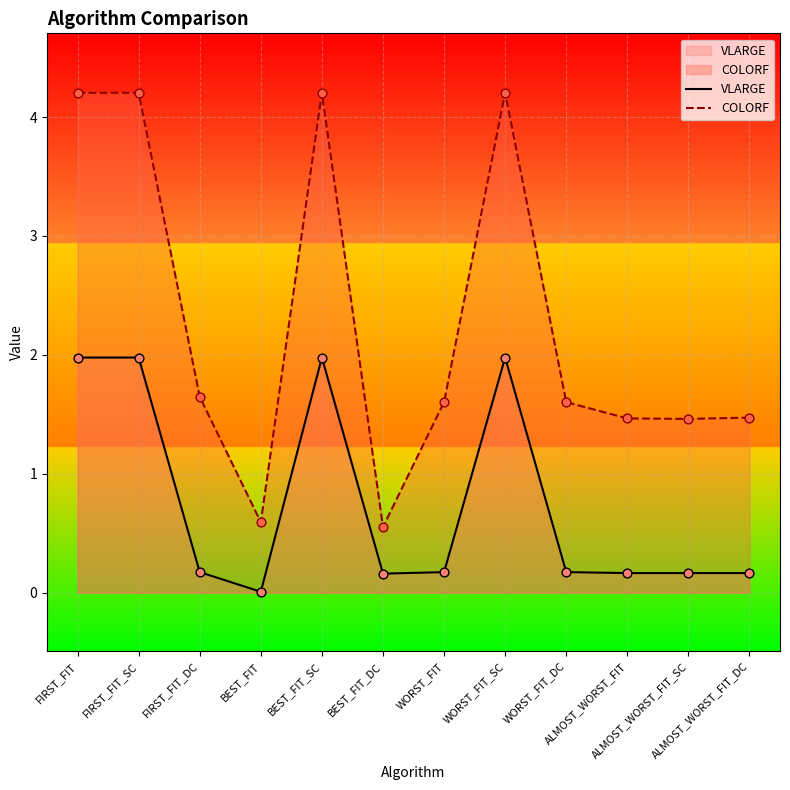

Which series reaches the minimum Y coordinate?

VLARGE